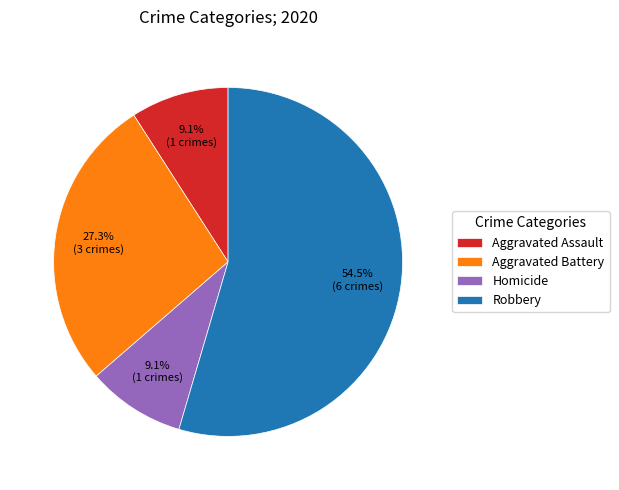

How many slices are in this pie chart?

4